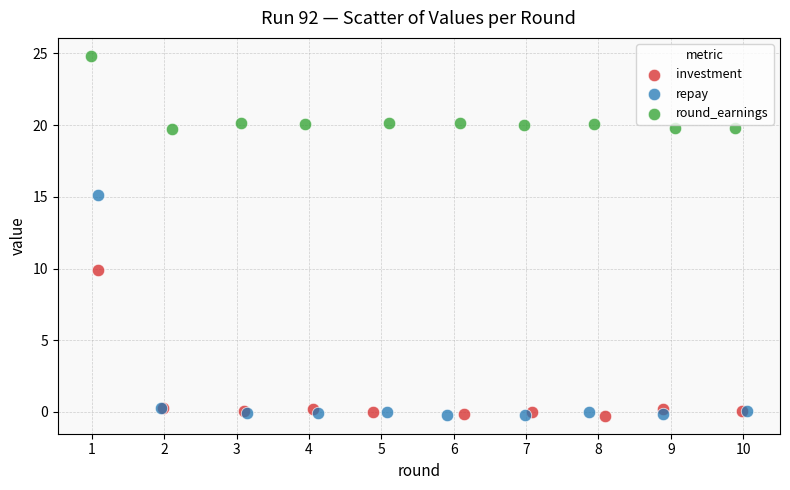

Which series has the largest Y range (max minus min)?

repay